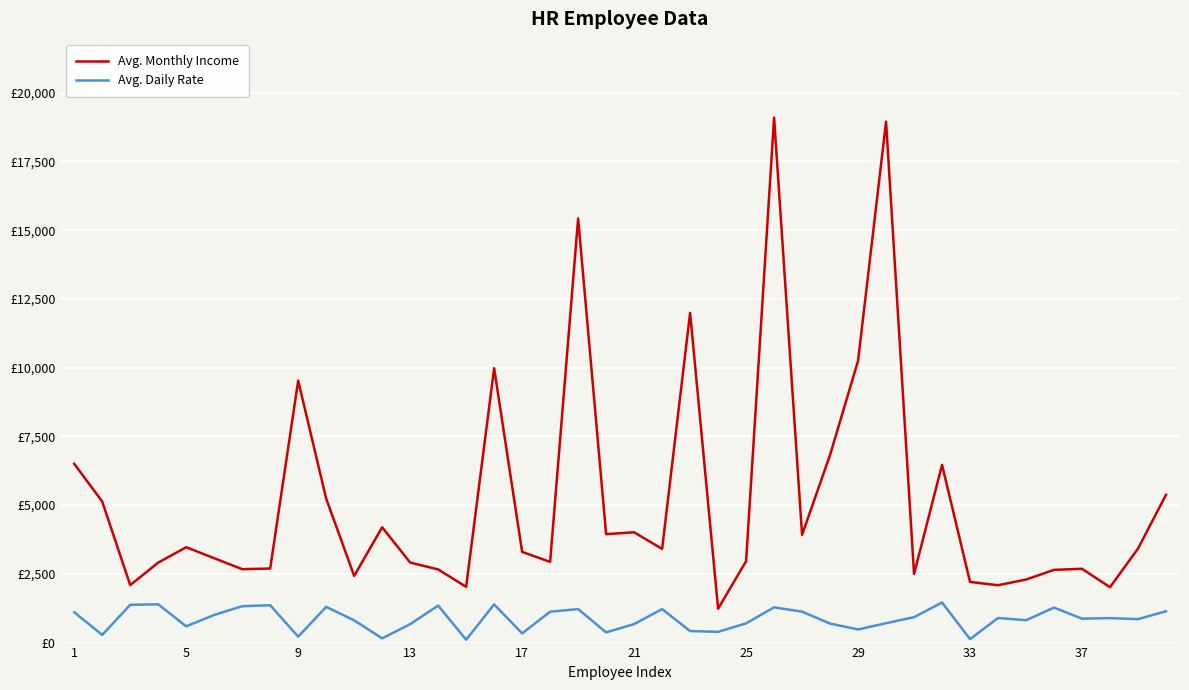

Does the chart have visible grid lines?

Yes